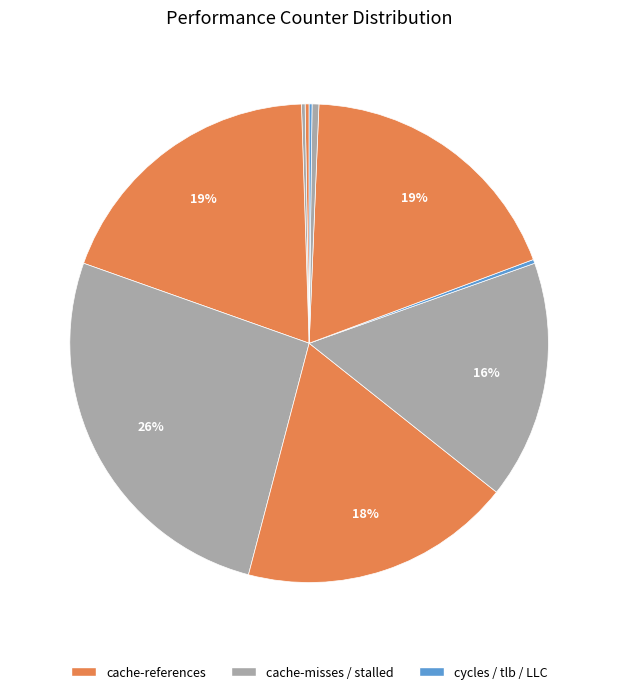

How many segments does this pie chart have?

10